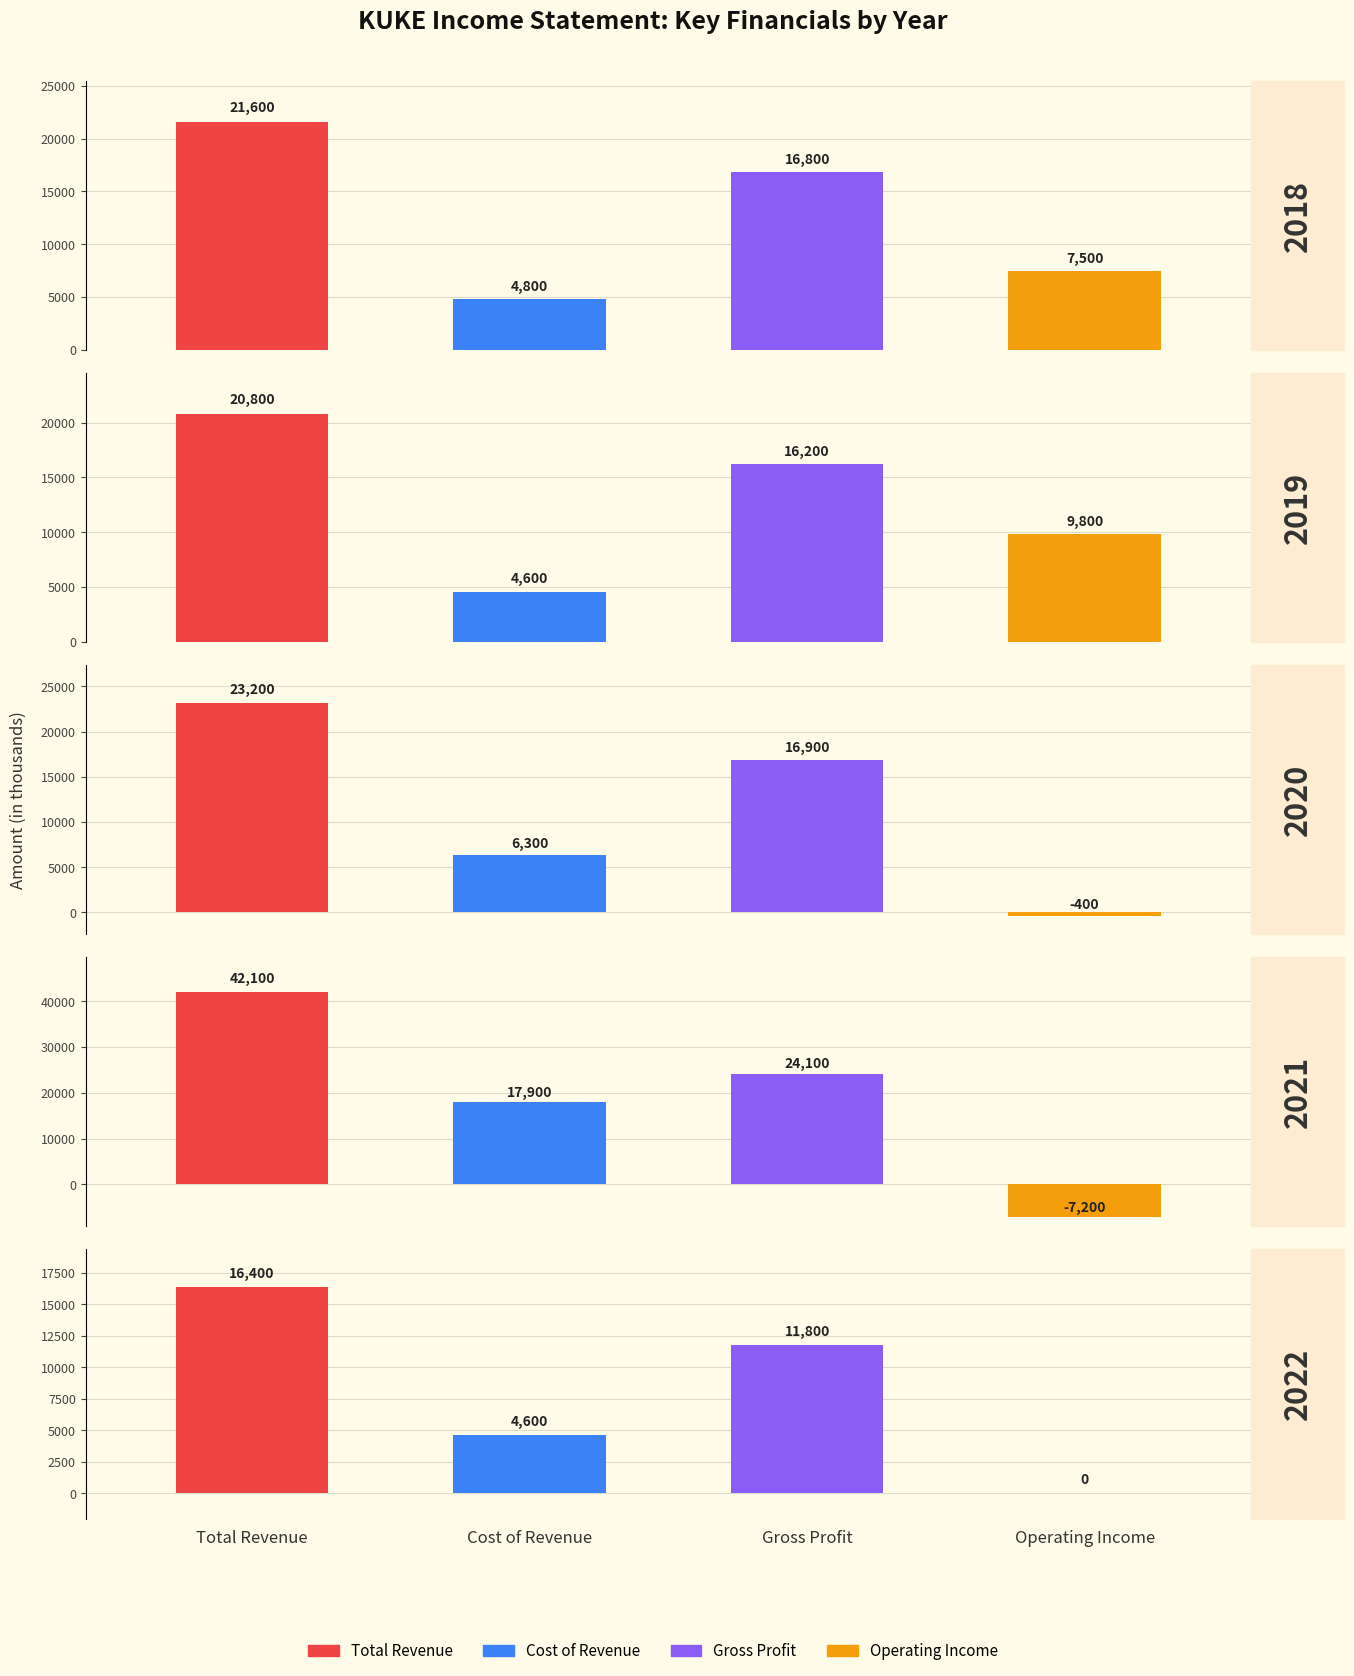

At which category is the sum across all series the highest?

2021